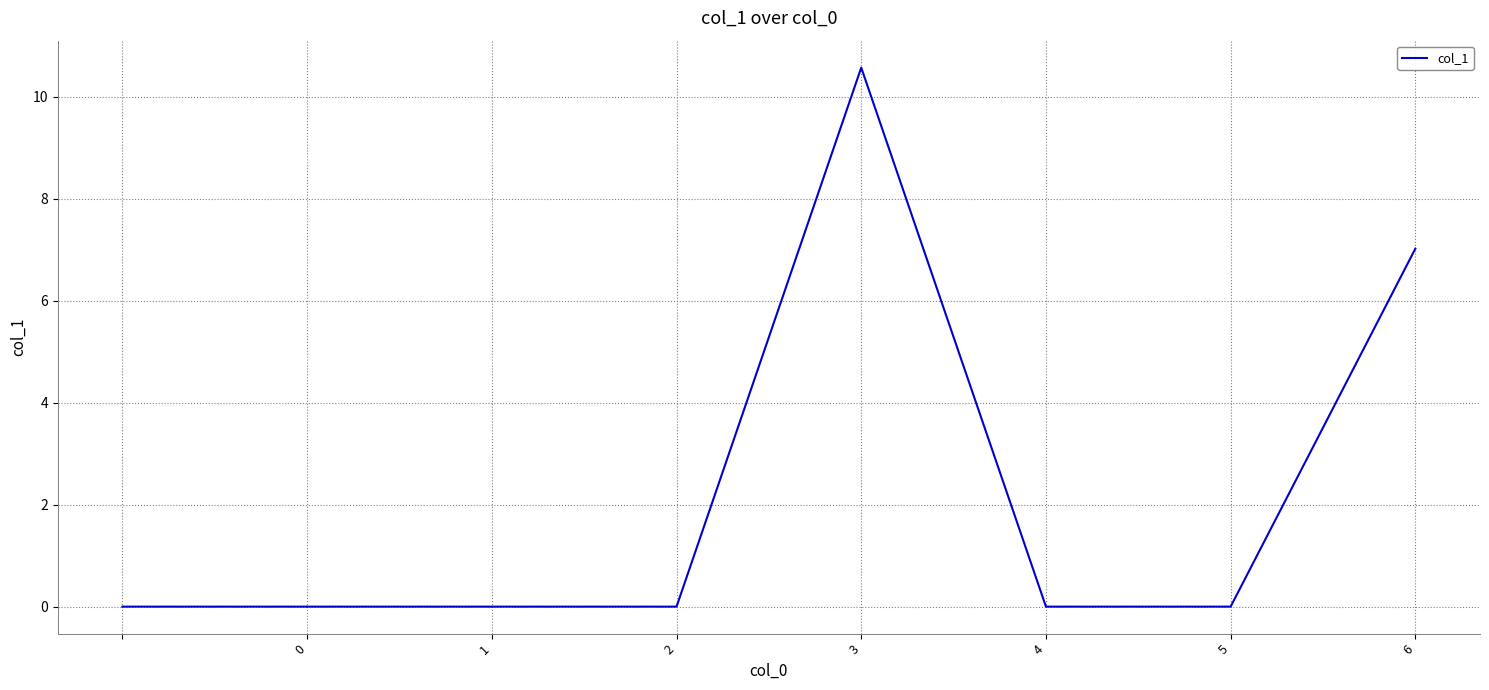

What is the difference between the maximum and minimum values?

10.6